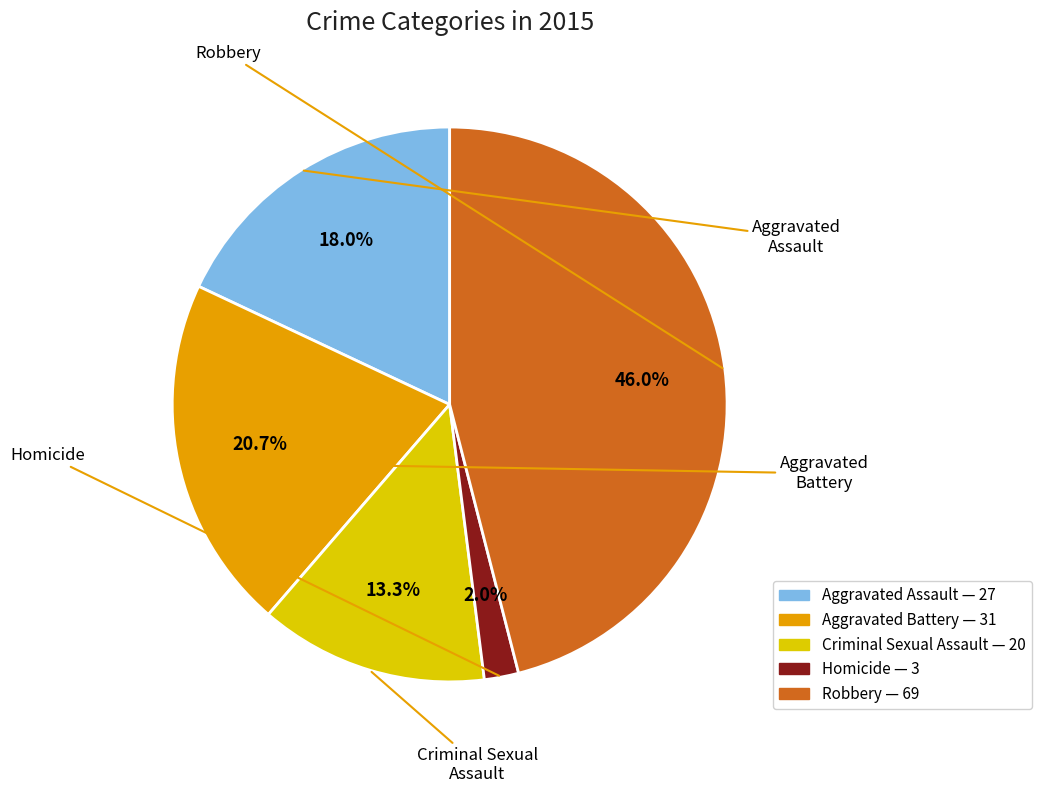

Does any single category account for the majority?

No